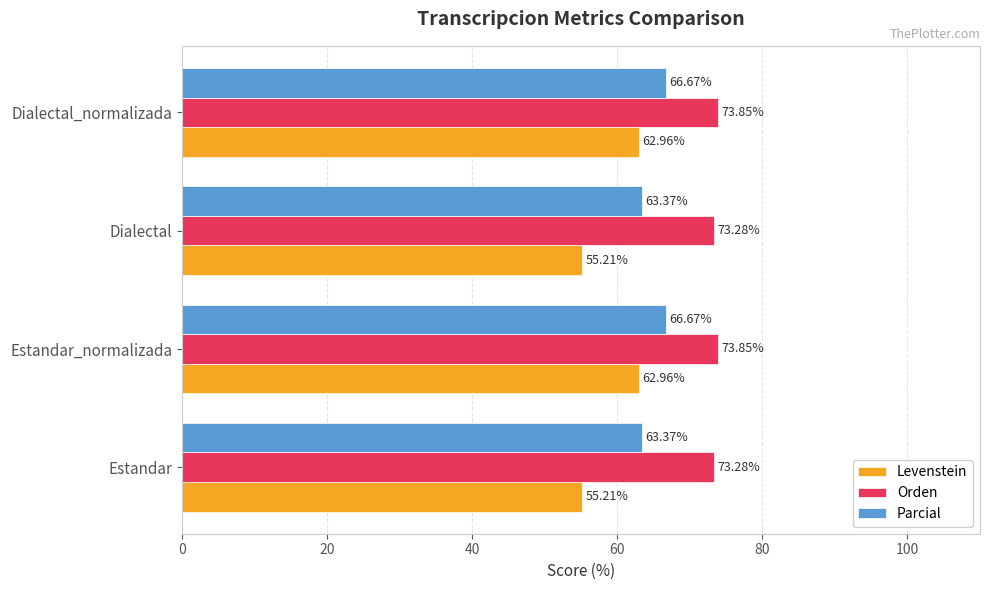

Is the value of Parcial at Estandar_normalizada greater than the value of Levenstein at Estandar?

Yes